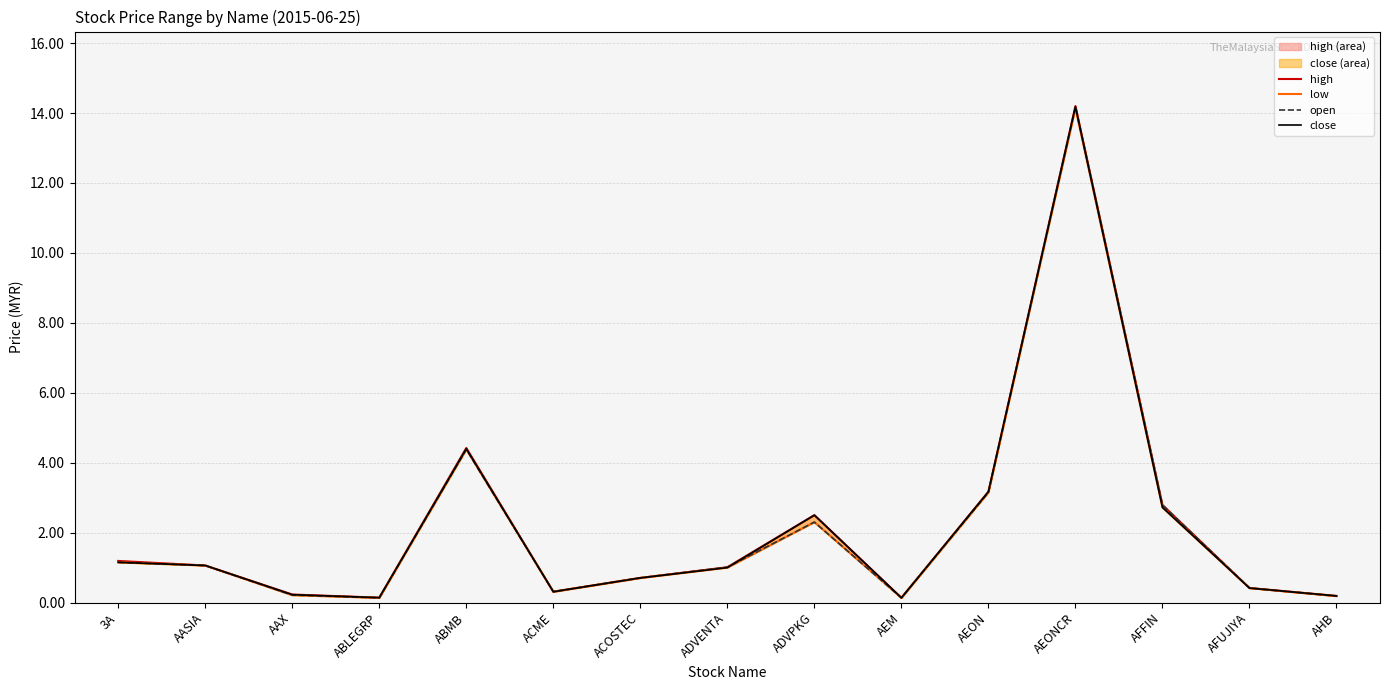

Reading right to left, what are all the values shown in this chart?

high: AHB=0.2	AFUJIYA=0.4	AFFIN=2.8	AEONCR=14.2	AEON=3.2	AEM=0.1	ADVPKG=2.5	ADVENTA=1.0	ACOSTEC=0.7	ACME=0.3	ABMB=4.4	ABLEGRP=0.1	AAX=0.2	AASIA=1.1	3A=1.2
low: AHB=0.2	AFUJIYA=0.4	AFFIN=2.7	AEONCR=14.1	AEON=3.1	AEM=0.1	ADVPKG=2.3	ADVENTA=1.0	ACOSTEC=0.7	ACME=0.3	ABMB=4.4	ABLEGRP=0.1	AAX=0.2	AASIA=1.1	3A=1.1
open: AHB=0.2	AFUJIYA=0.4	AFFIN=2.8	AEONCR=14.2	AEON=3.1	AEM=0.1	ADVPKG=2.3	ADVENTA=1.0	ACOSTEC=0.7	ACME=0.3	ABMB=4.4	ABLEGRP=0.1	AAX=0.2	AASIA=1.1	3A=1.1
close: AHB=0.2	AFUJIYA=0.4	AFFIN=2.7	AEONCR=14.2	AEON=3.2	AEM=0.1	ADVPKG=2.5	ADVENTA=1.0	ACOSTEC=0.7	ACME=0.3	ABMB=4.4	ABLEGRP=0.1	AAX=0.2	AASIA=1.1	3A=1.1